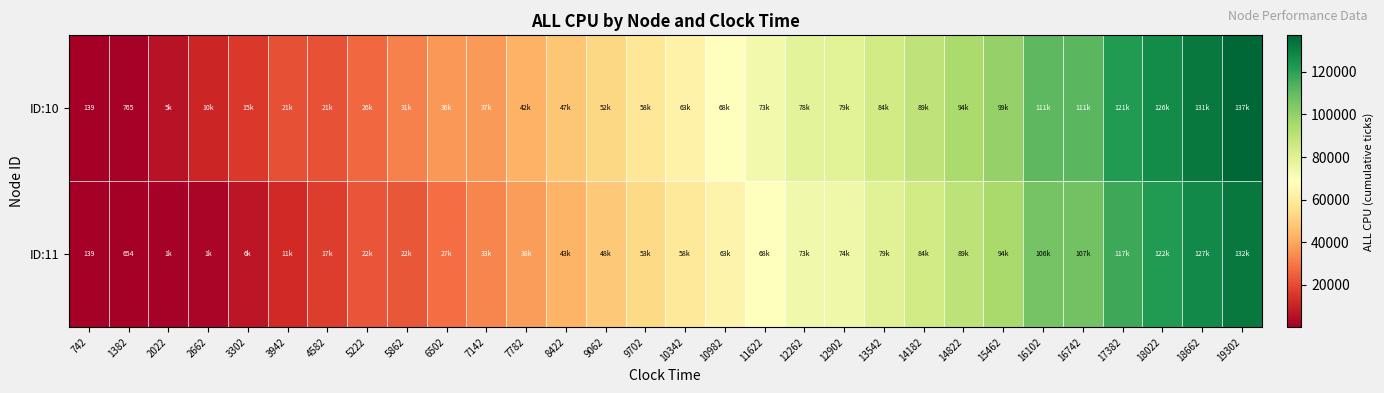

How many series are shown in this chart?

2